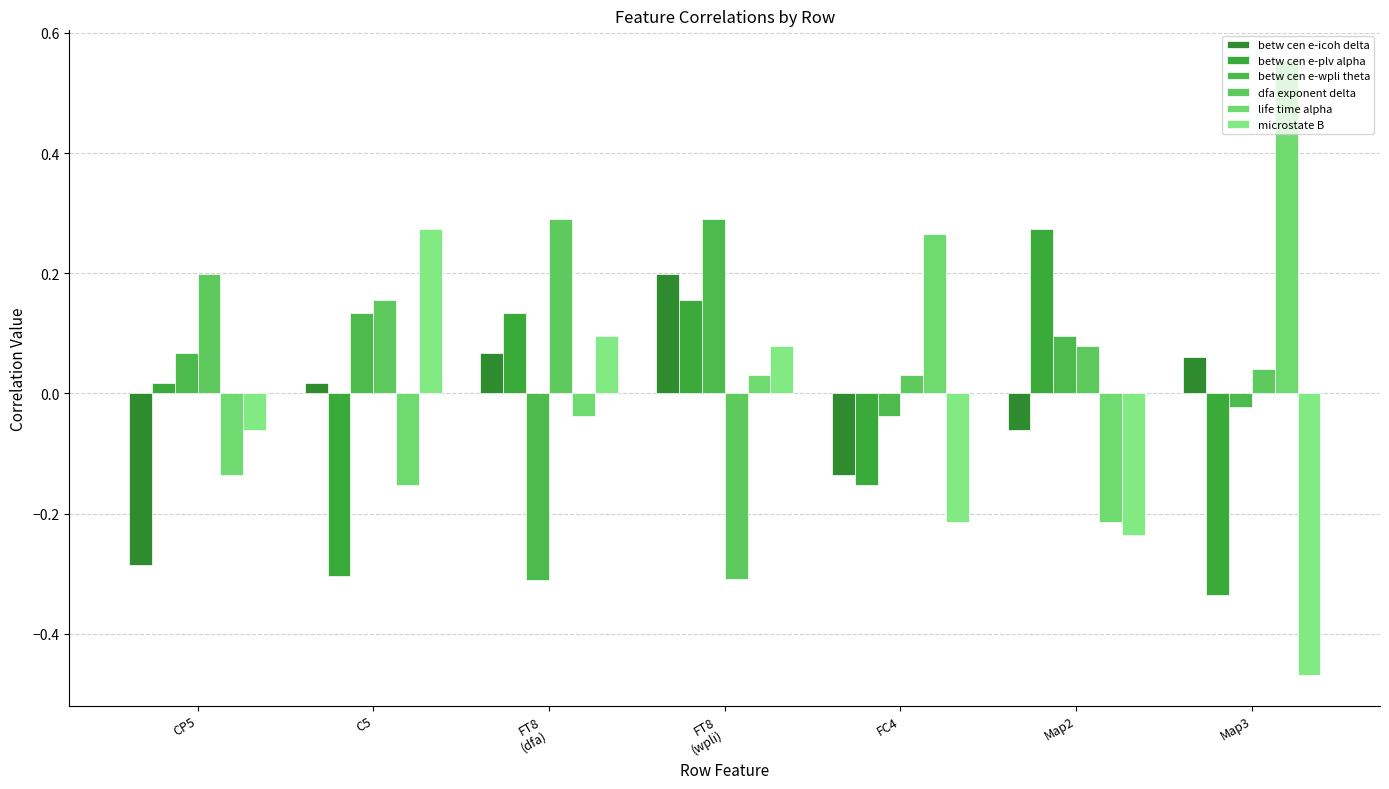

What is the value of the life time alpha bar at the 5th from the left?

0.3